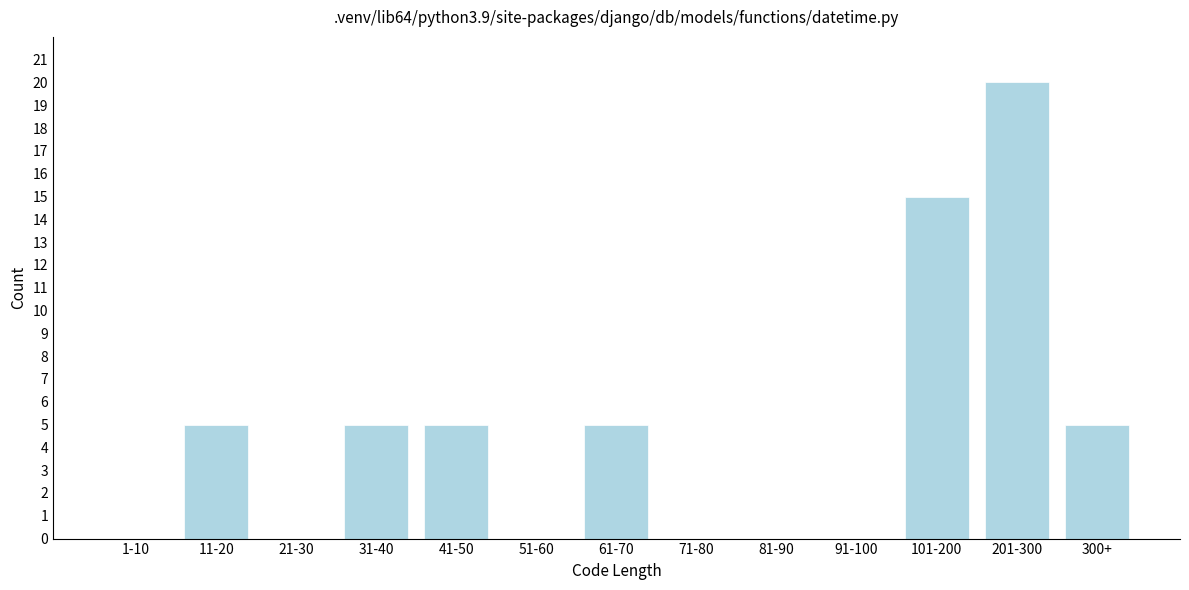

Reading left to right, what are all the values shown in this chart?

1-10=0	11-20=5	21-30=0	31-40=5	41-50=5	51-60=0	61-70=5	71-80=0	81-90=0	91-100=0	101-200=15	201-300=20	300+=5